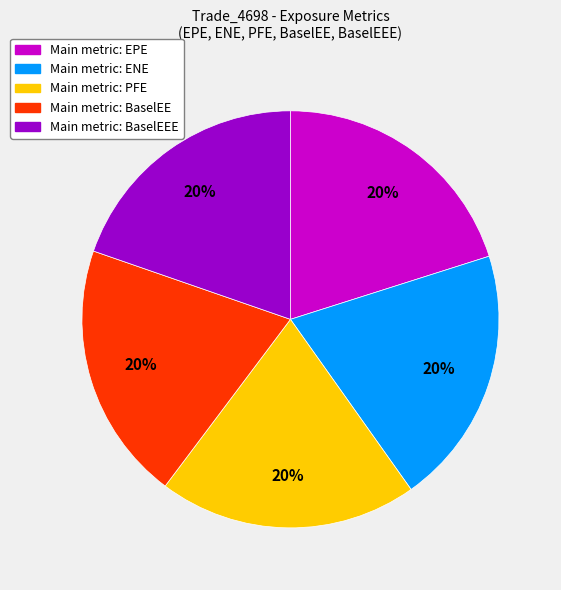

To the nearest percent, what is the average slice percentage?

20%